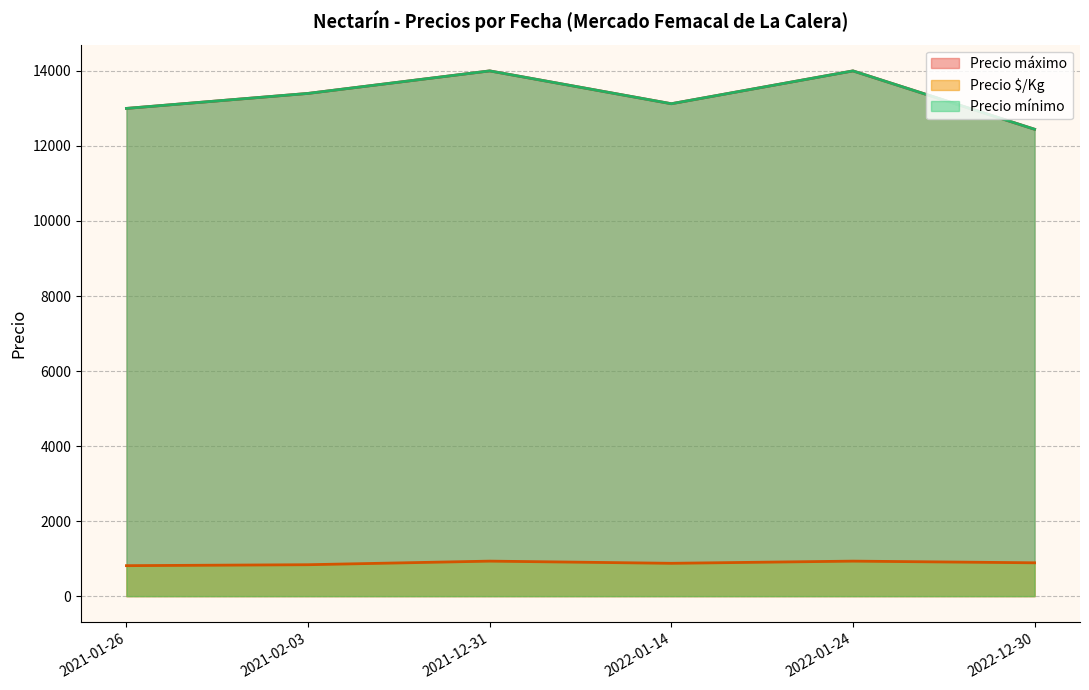

Does the chart have visible grid lines?

Yes